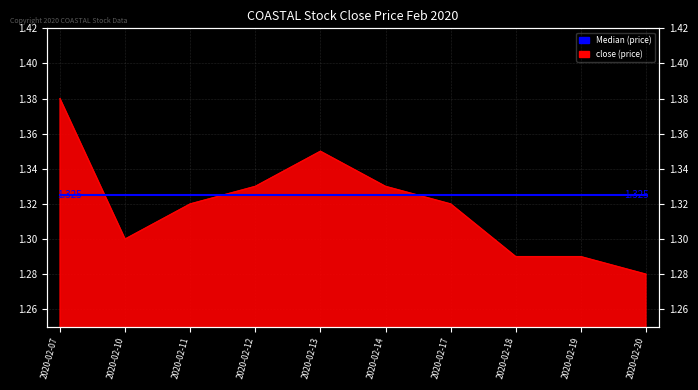

How many points are higher than both their immediate neighbors (excluding endpoints)?

1